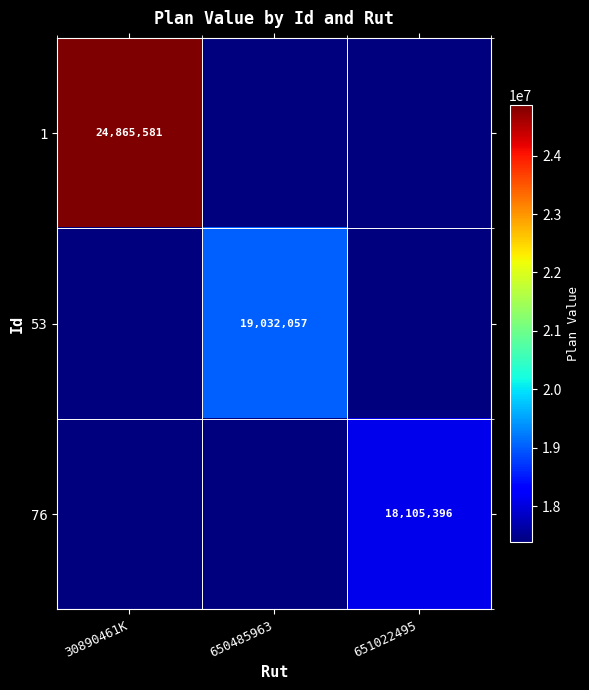

The value of 53 at 651022495 is 29027886.6. True or false?

False